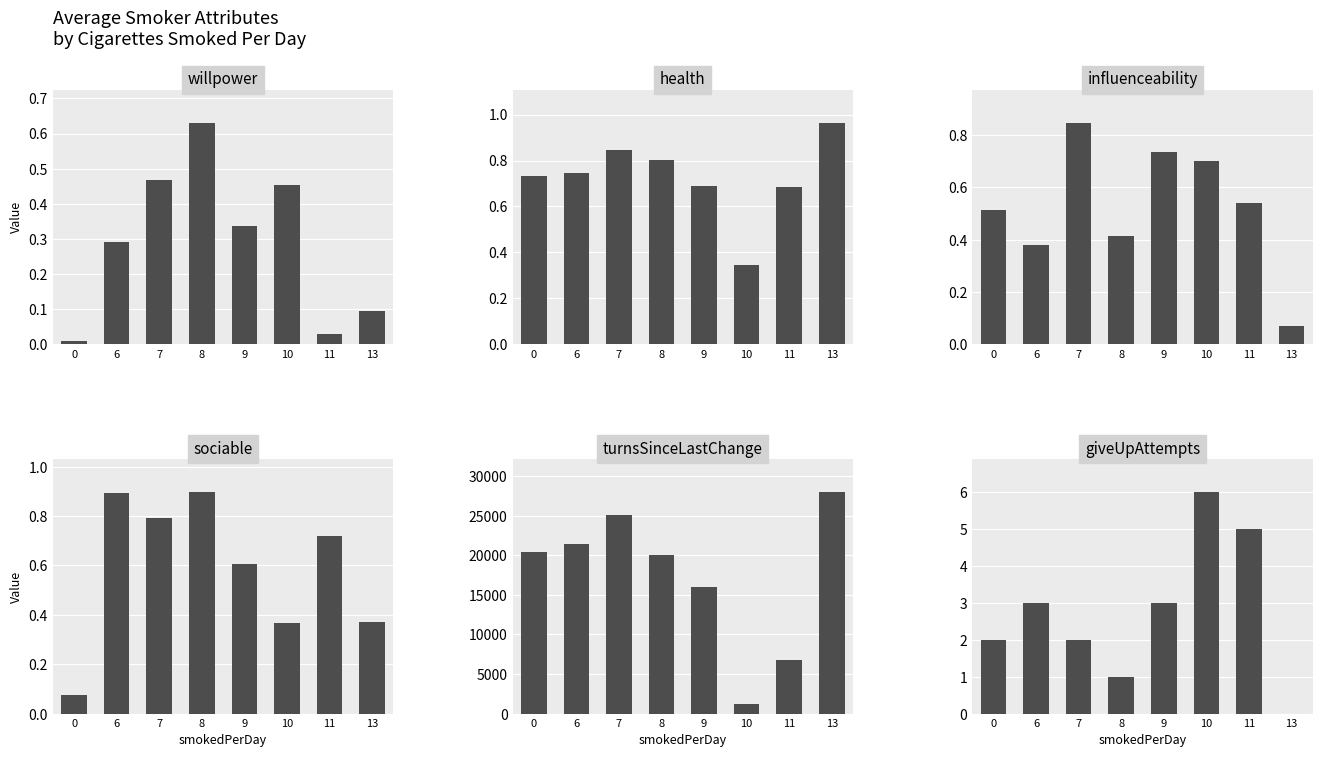

Reading left to right, extract all data points from this chart.

willpower: 0=0.0	6=0.3	7=0.5	8=0.6	9=0.3	10=0.5	11=0.0	13=0.1
health: 0=0.7	6=0.7	7=0.8	8=0.8	9=0.7	10=0.3	11=0.7	13=1.0
influenceability: 0=0.5	6=0.4	7=0.8	8=0.4	9=0.7	10=0.7	11=0.5	13=0.1
sociable: 0=0.1	6=0.9	7=0.8	8=0.9	9=0.6	10=0.4	11=0.7	13=0.4
turnsSinceLastChange: 0=20488.0	6=21438.0	7=25133.0	8=20093.0	9=16042.0	10=1156.0	11=6796.0	13=28000.0
giveUpAttempts: 0=2.0	6=3.0	7=2.0	8=1.0	9=3.0	10=6.0	11=5.0	13=0.0